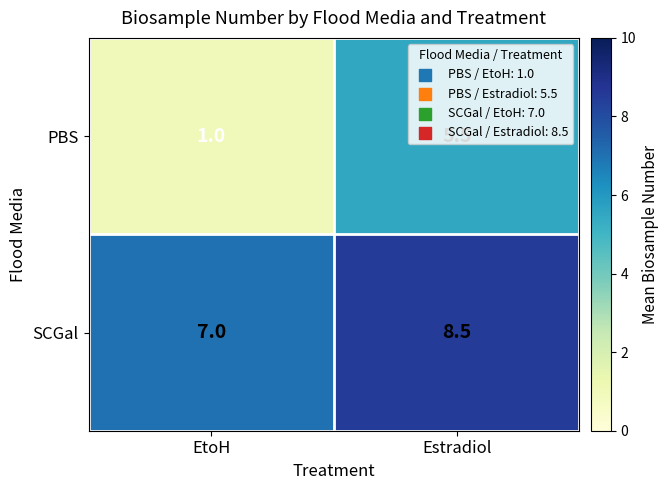

Which series has the largest total across all categories?

SCGal